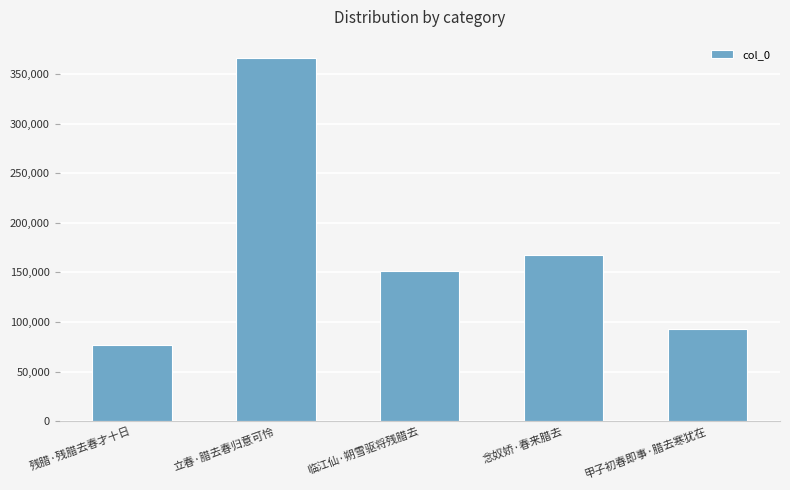

Between 残腊·残腊去春才十日 and 念奴娇·春来腊去, which is larger?

念奴娇·春来腊去